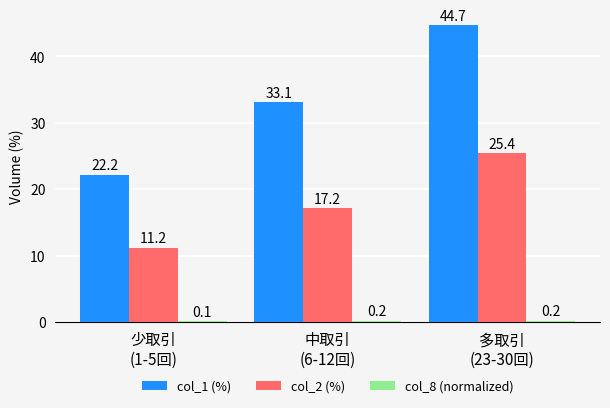

What is the greatest value displayed?

44.7